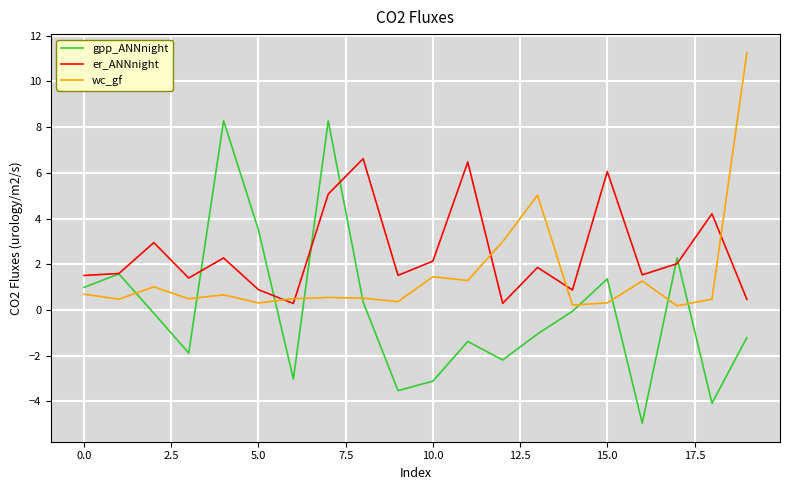

Which series has the largest total across all categories?

er_ANNnight